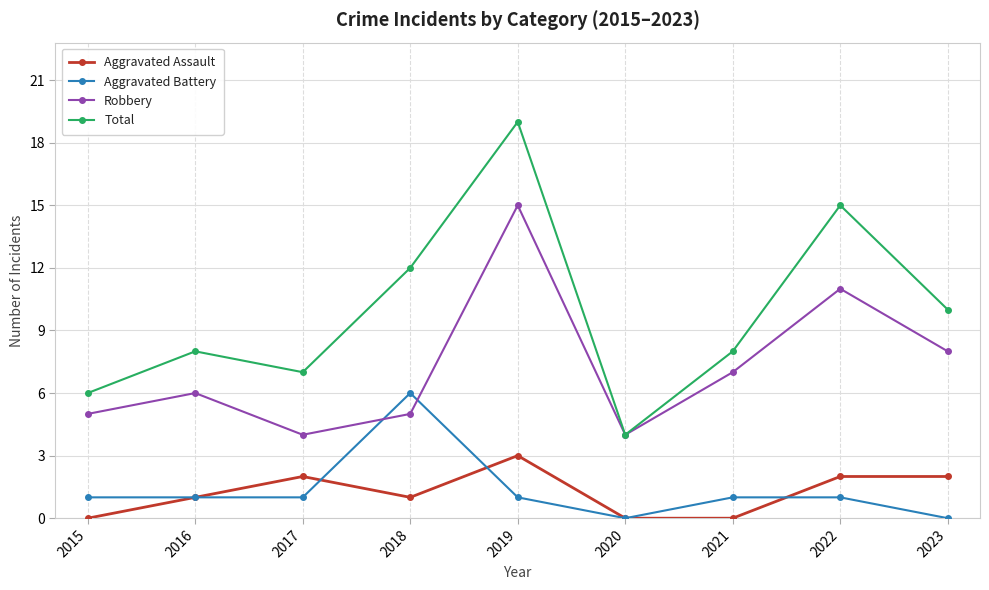

How many interior local peaks does the Robbery series have?

3